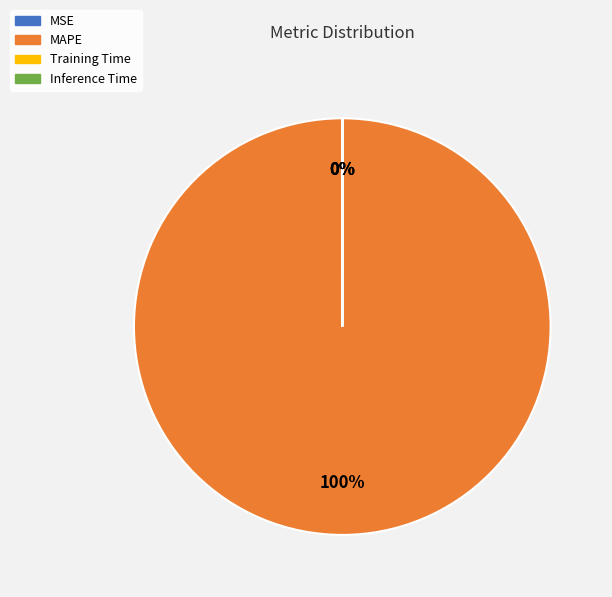

Which category accounts for the majority?

MAPE